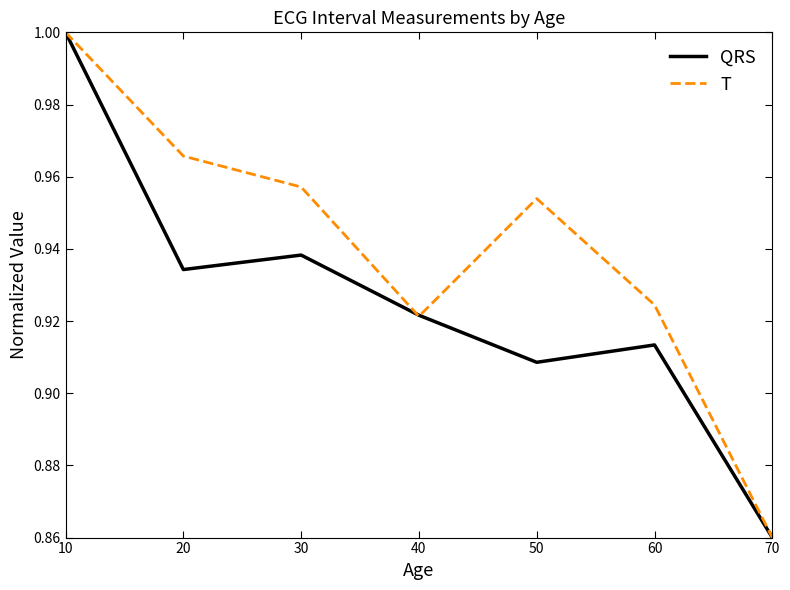

At which label is T closest to 0?

70